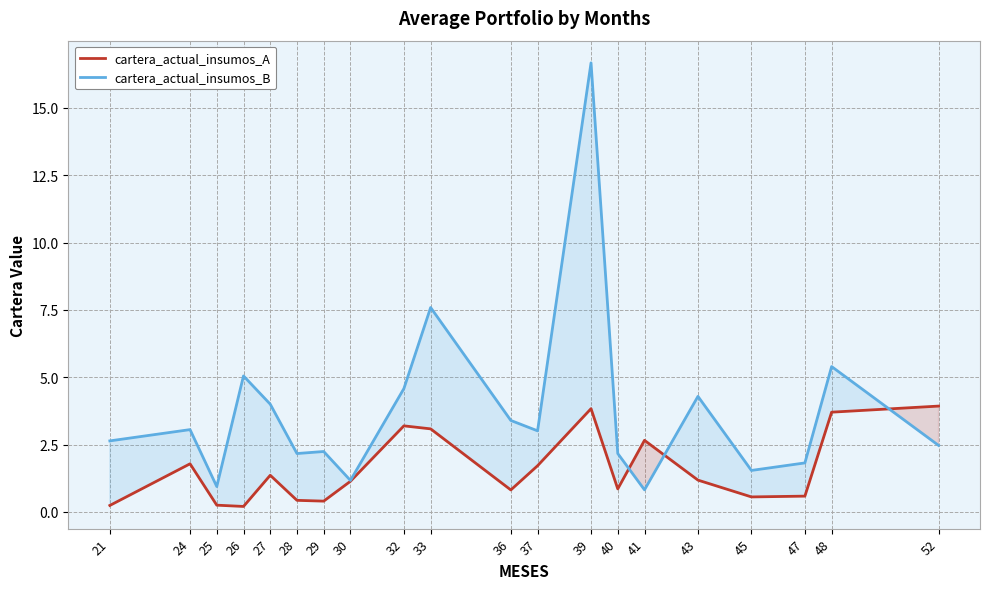

Rank the series by their maximum value, from highest to lowest.

cartera_actual_insumos_B, cartera_actual_insumos_A